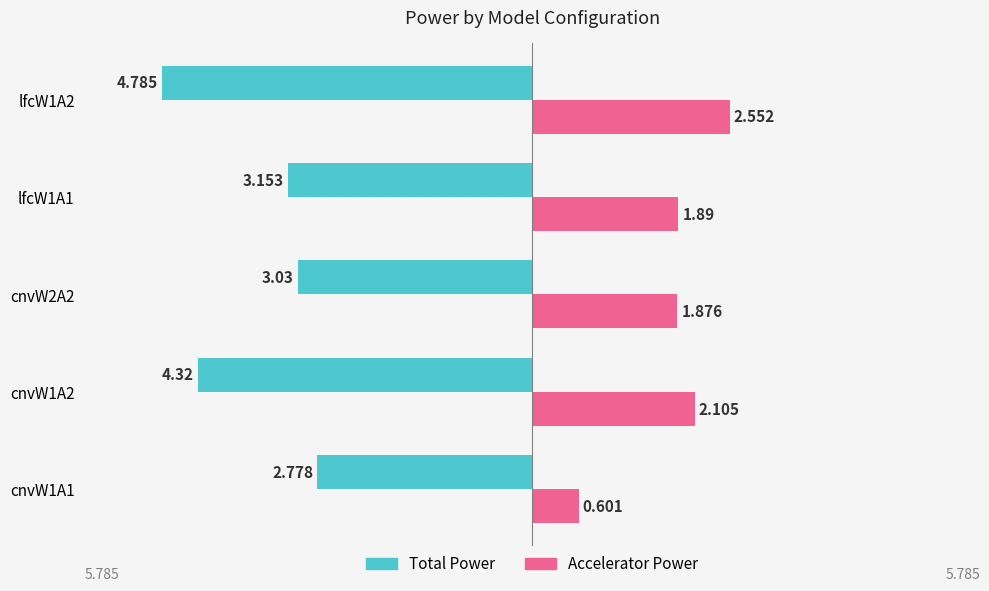

What is the average value of the Total Power series?

-3.6